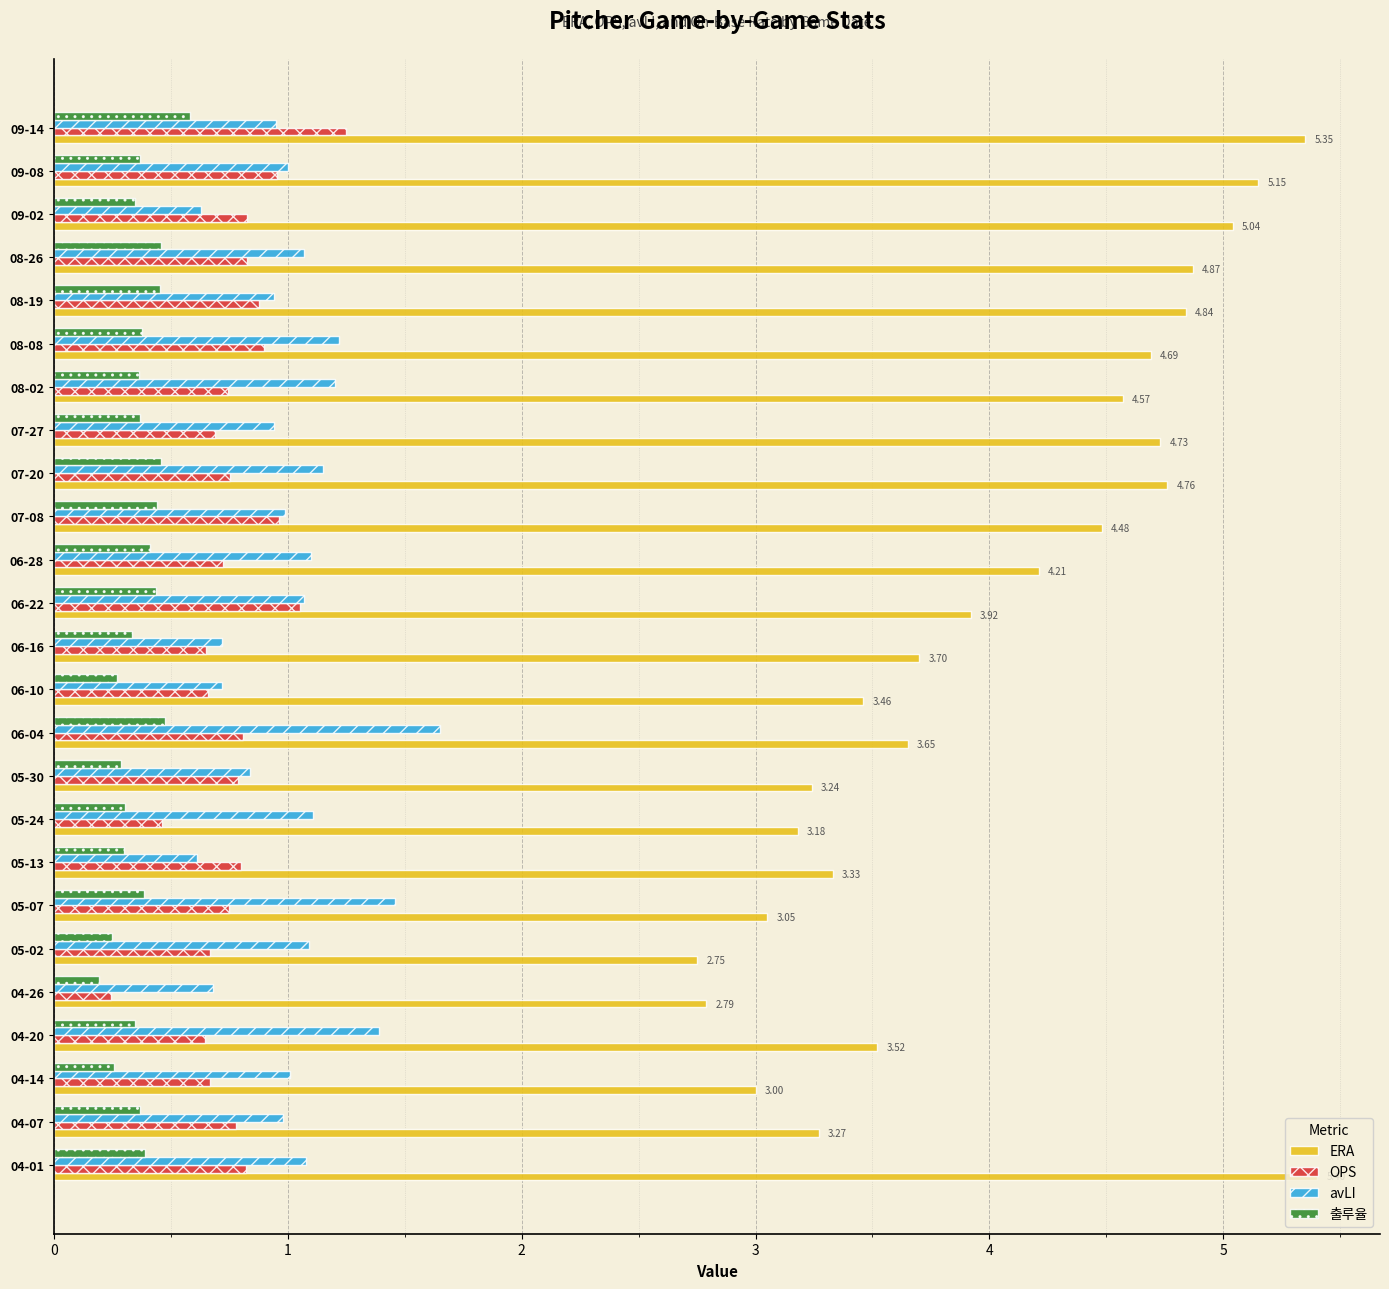

List the series in order of their peak value, highest first.

ERA, avLI, OPS, 출루율